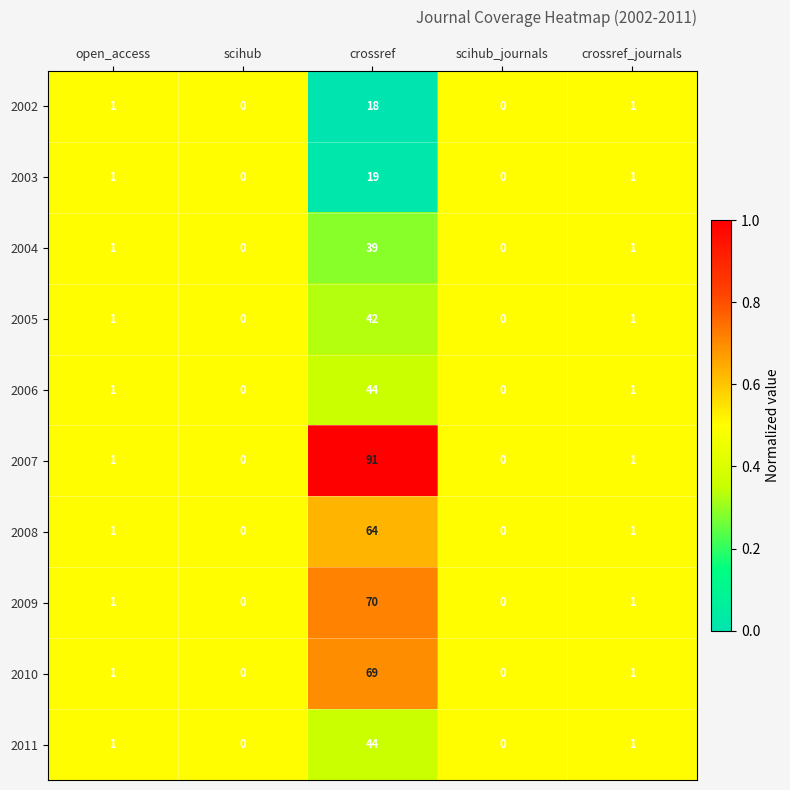

The value of 2010 at crossref_journals is 1. True or false?

True